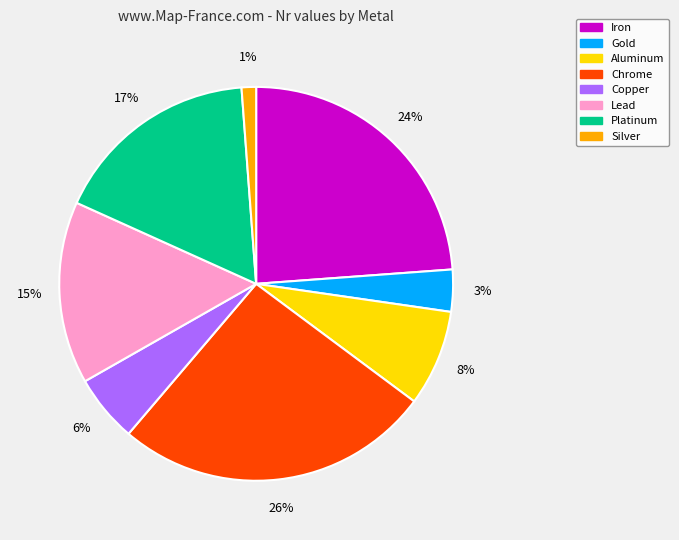

Do Iron and Gold together represent more than half of the pie?

No